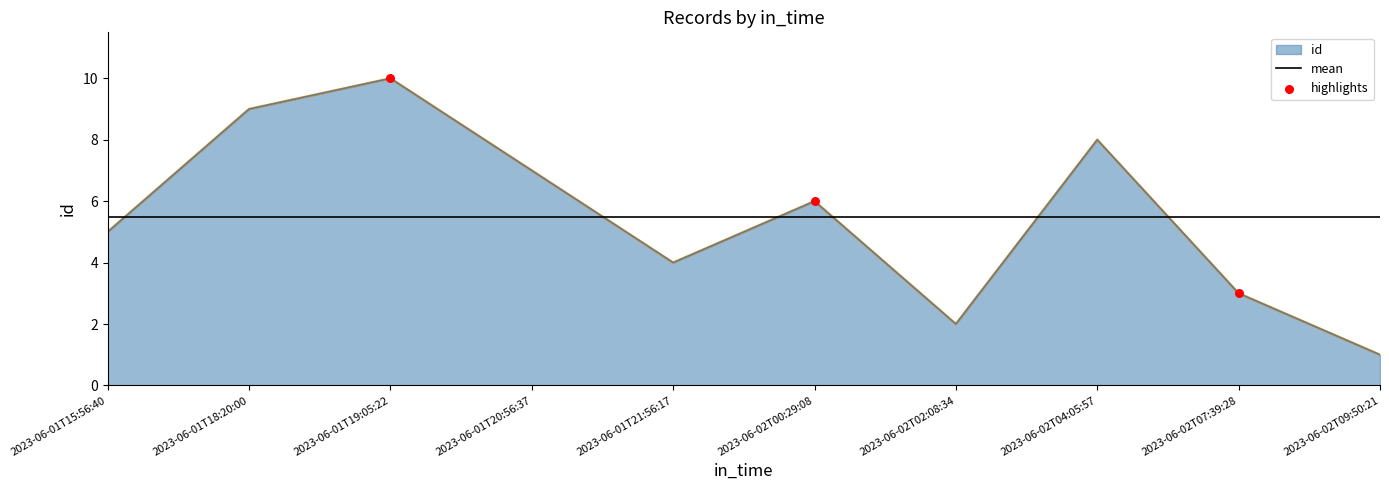

Between 2023-06-02T09:50:21 and 2023-06-01T18:20:00, which is larger?

2023-06-01T18:20:00